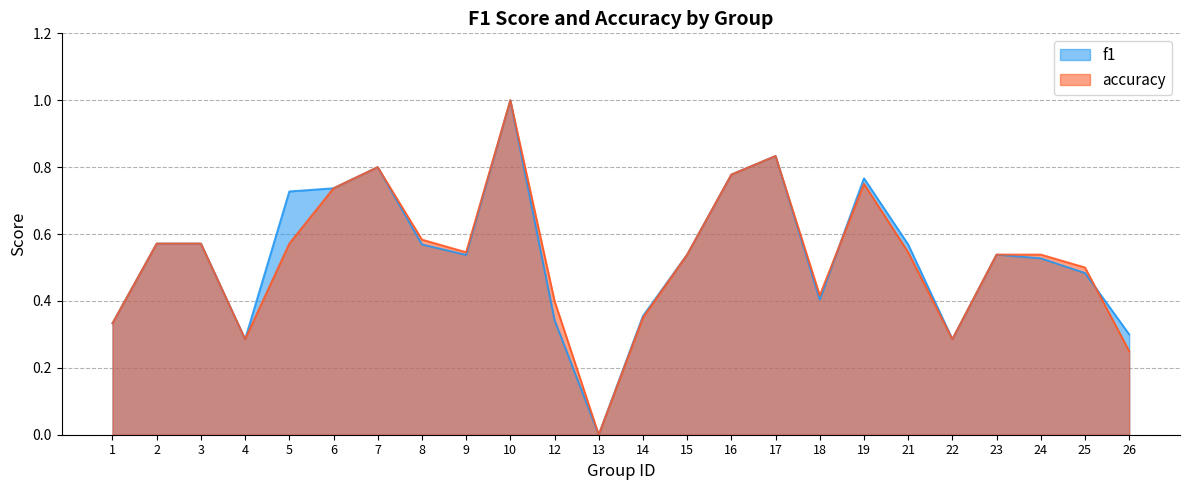

What is the value of the accuracy point at the 13th from the left?

0.3